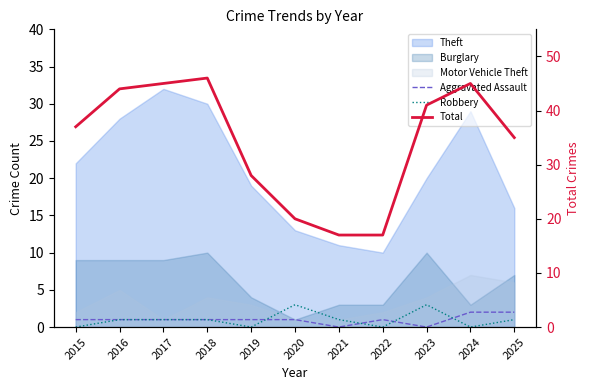

In Robbery, how many points are higher than both neighbors (excluding endpoints)?

2